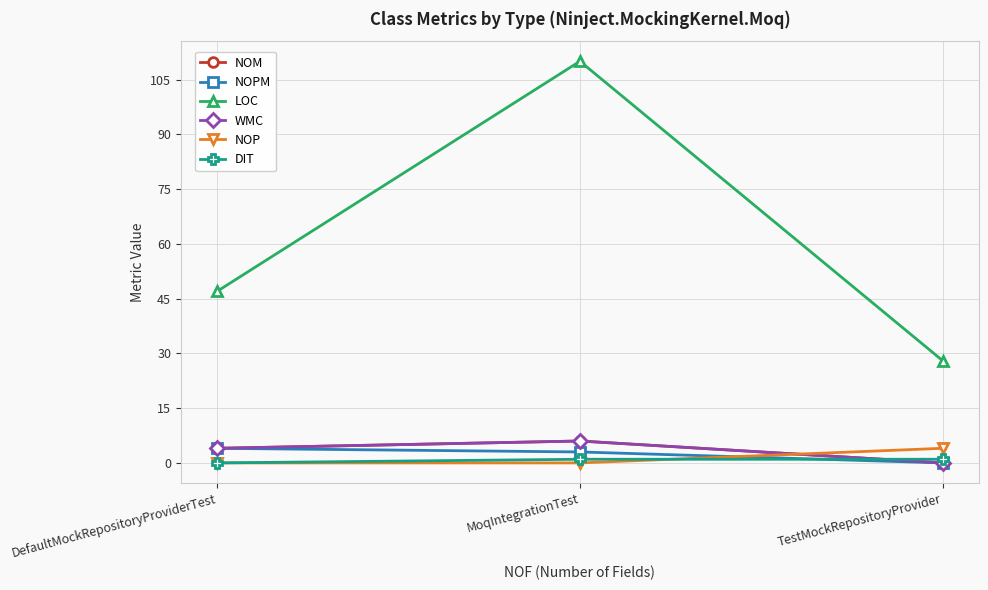

Reading left to right, list all the values displayed in this chart.

NOM: DefaultMockRepositoryProviderTest=4	MoqIntegrationTest=6	TestMockRepositoryProvider=0
NOPM: DefaultMockRepositoryProviderTest=4	MoqIntegrationTest=3	TestMockRepositoryProvider=0
LOC: DefaultMockRepositoryProviderTest=47	MoqIntegrationTest=110	TestMockRepositoryProvider=28
WMC: DefaultMockRepositoryProviderTest=4	MoqIntegrationTest=6	TestMockRepositoryProvider=0
NOP: DefaultMockRepositoryProviderTest=0	MoqIntegrationTest=0	TestMockRepositoryProvider=4
DIT: DefaultMockRepositoryProviderTest=0	MoqIntegrationTest=1	TestMockRepositoryProvider=1